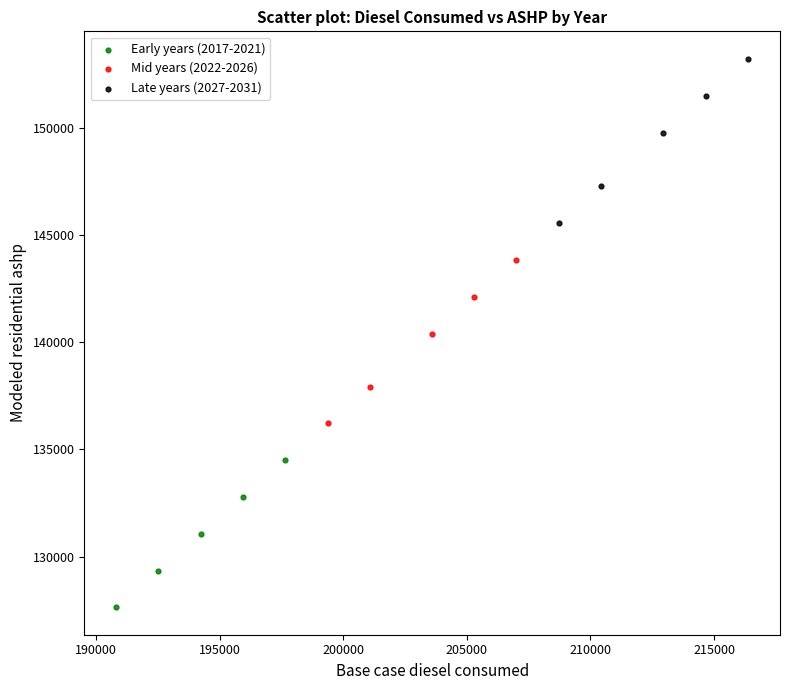

Which series reaches the minimum Y coordinate?

Early years (2017-2021)